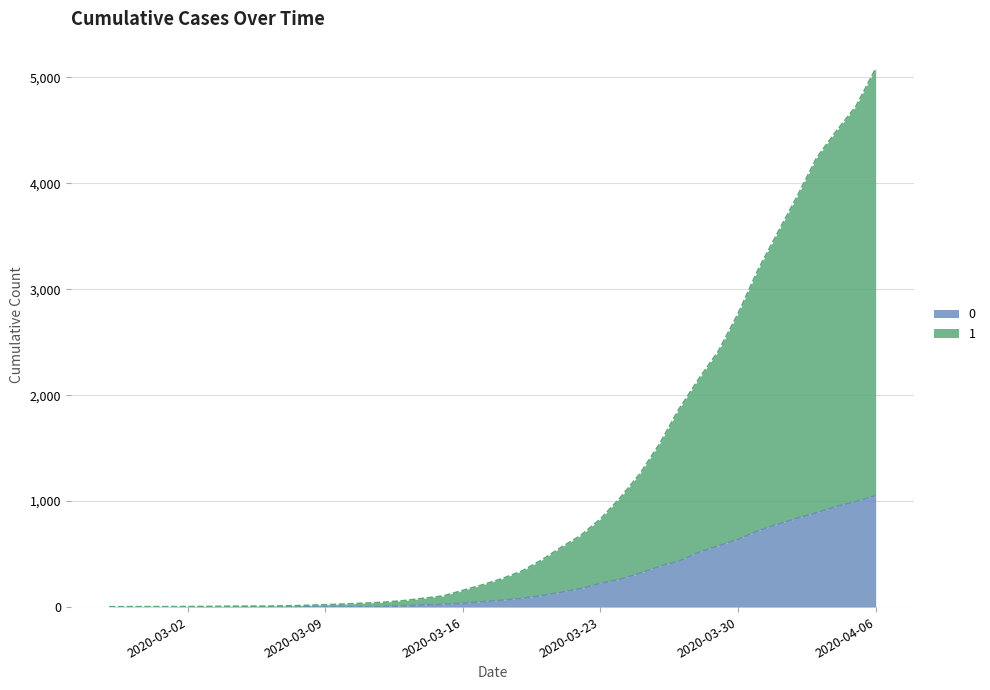

Is it true that 1 equals 46 at 2020-03-12?

True